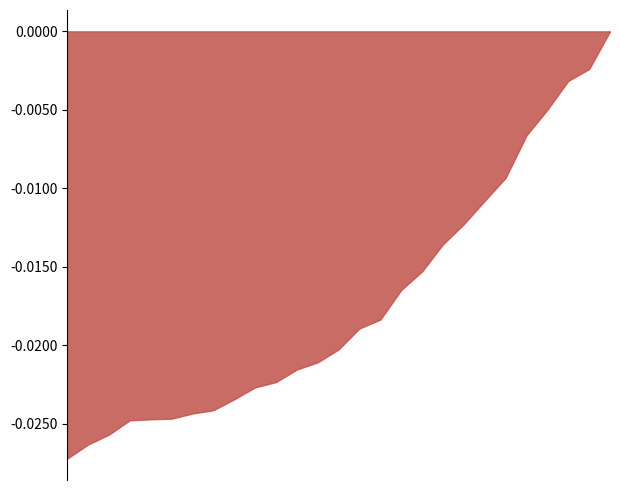

List the labels in order of value, smallest first.

26, 25, 24, 23, 20, 19, 21, 22, 18, 17, 16, 14, 15, 13, 12, 11, 10, 9, 8, 7, 6, 5, 4, 3, 2, 1, 0